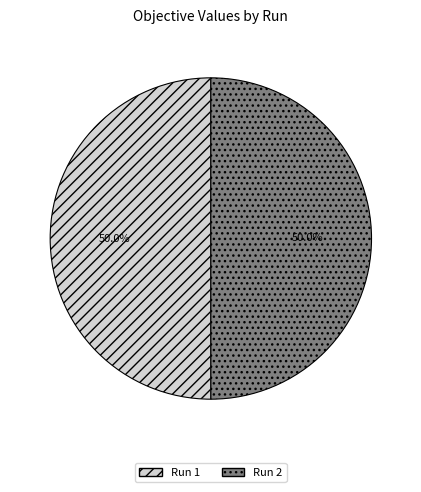

What is the total percentage of Run 1 and Run 2?

100.0%